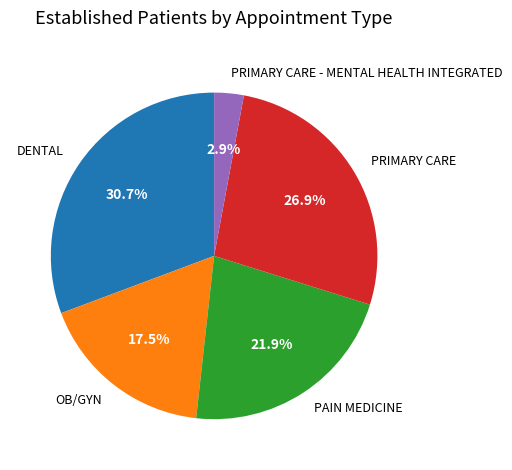

To the nearest percent, what is the difference between the largest and smallest slice percentages?

28%